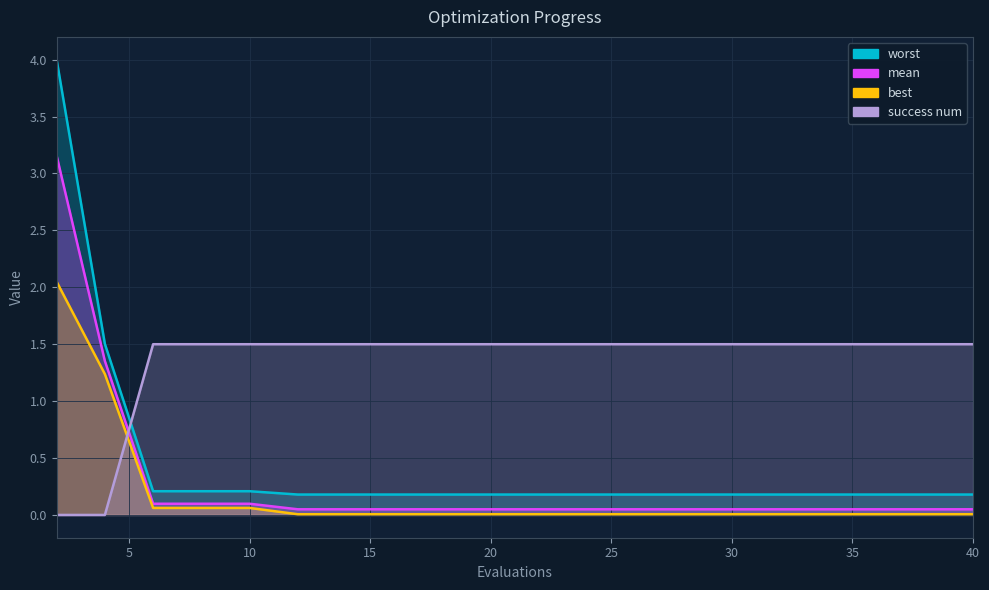

Does the chart display data point markers on the line(s)?

No